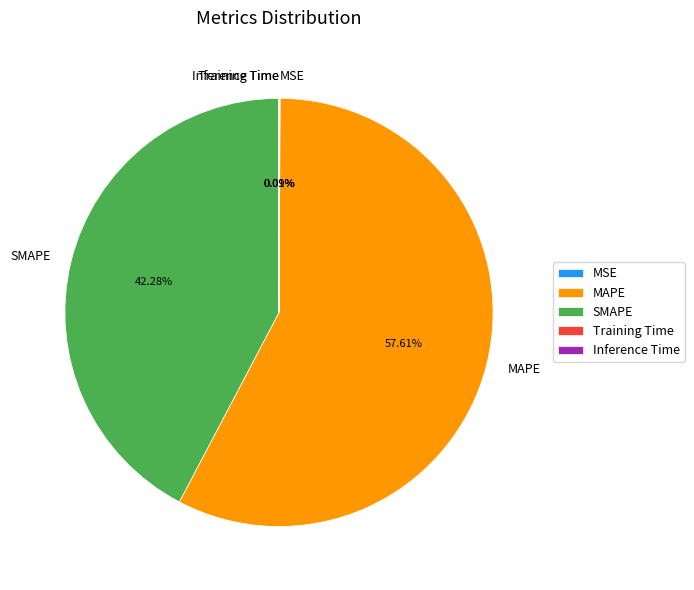

Does MAPE represent more than half of the total?

Yes